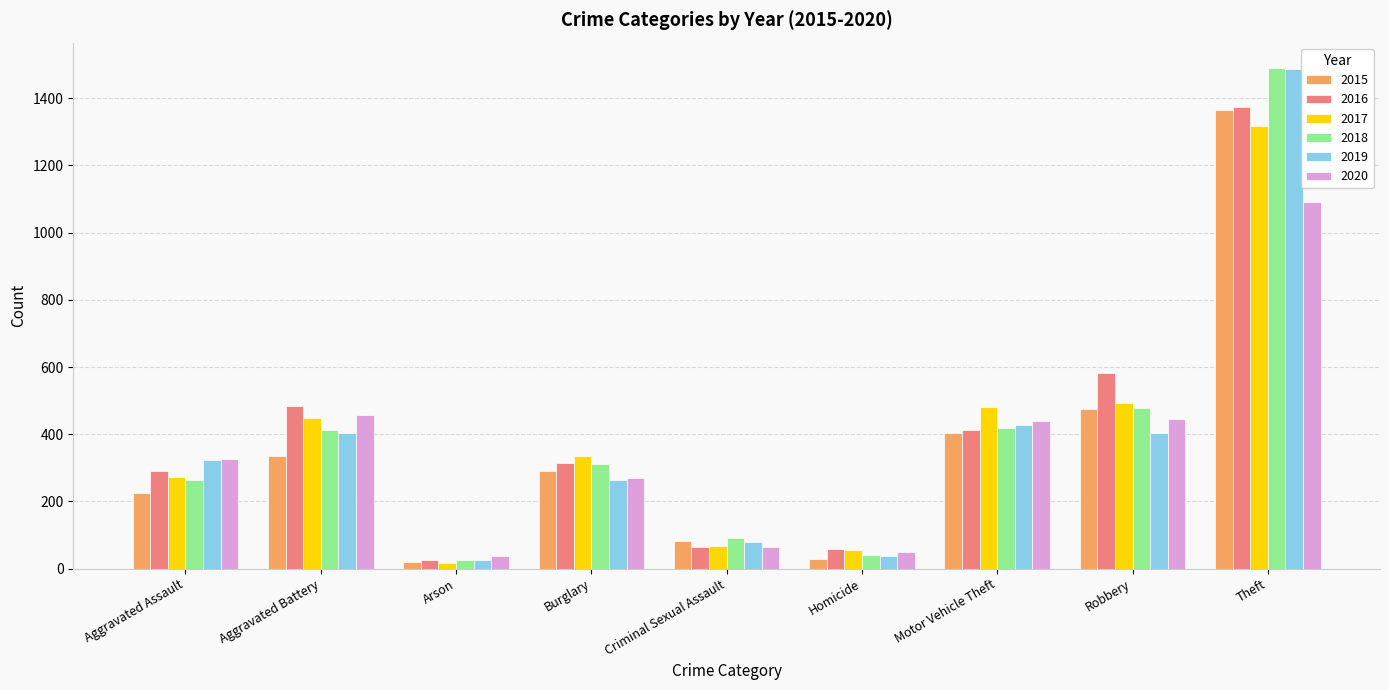

What is the sum of all 2015 values?

3227